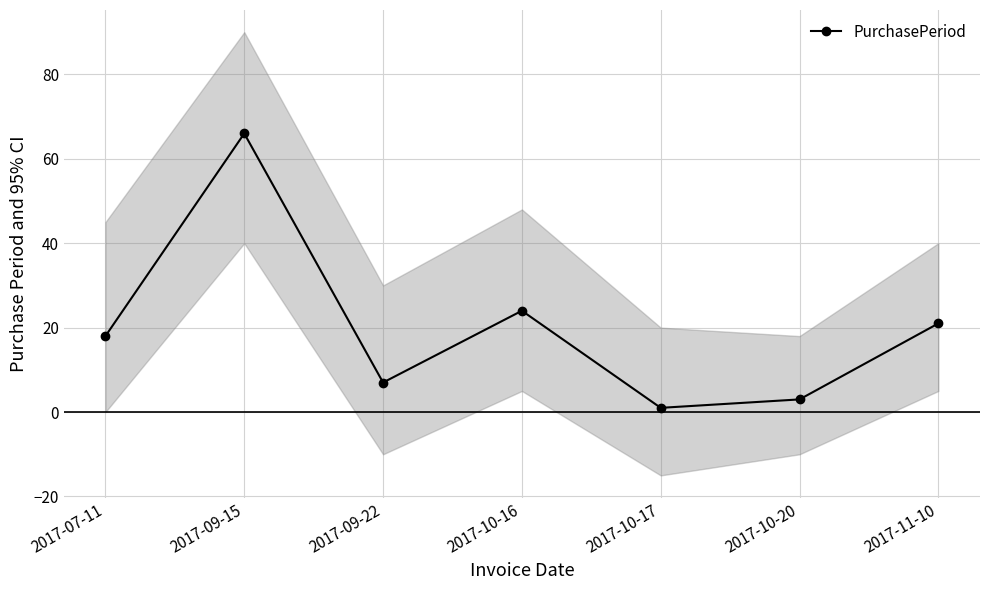

How many points are higher than both their immediate neighbors (excluding endpoints)?

2